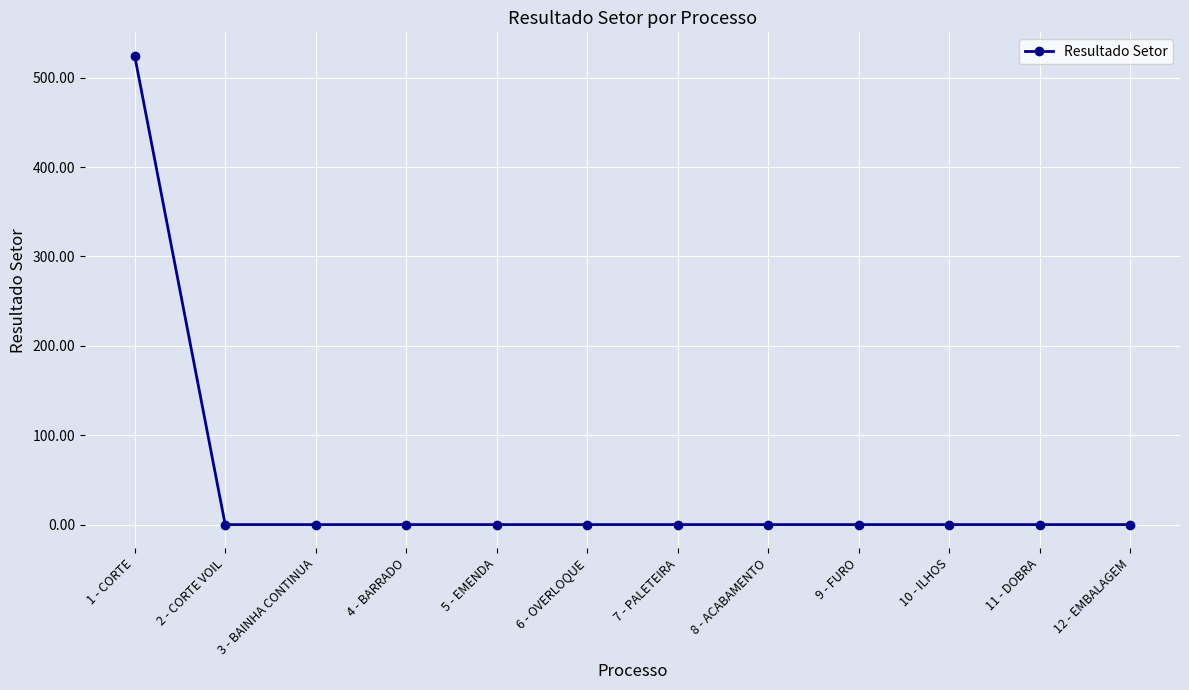

Is it true that the value at 10 - ILHOS is 0.0?

True